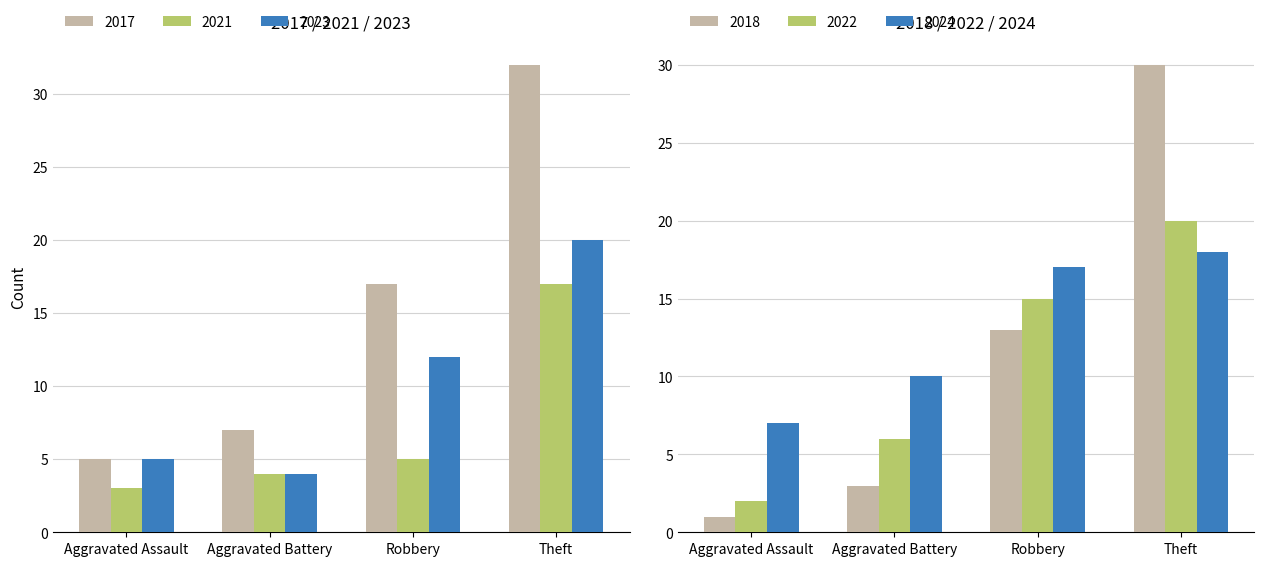

How many data points in 2017 are less than 17?

2